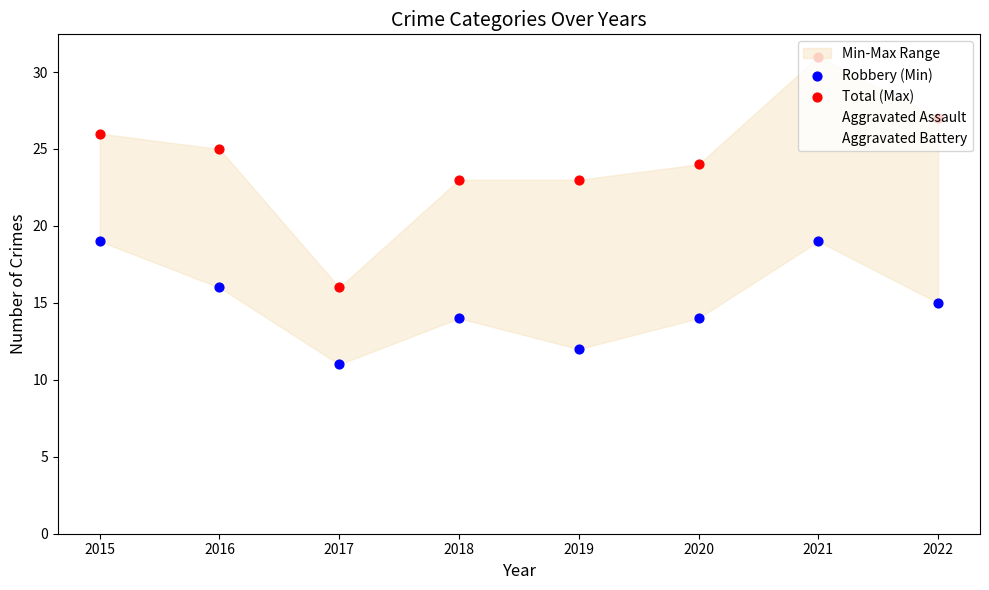

Which series contains the lowest Y value?

Aggravated Assault